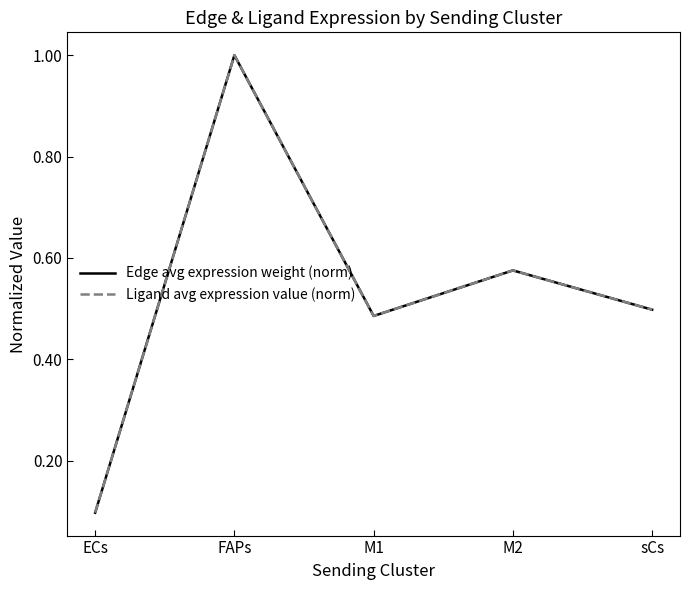

Is this an area chart (filled region under the line)?

No